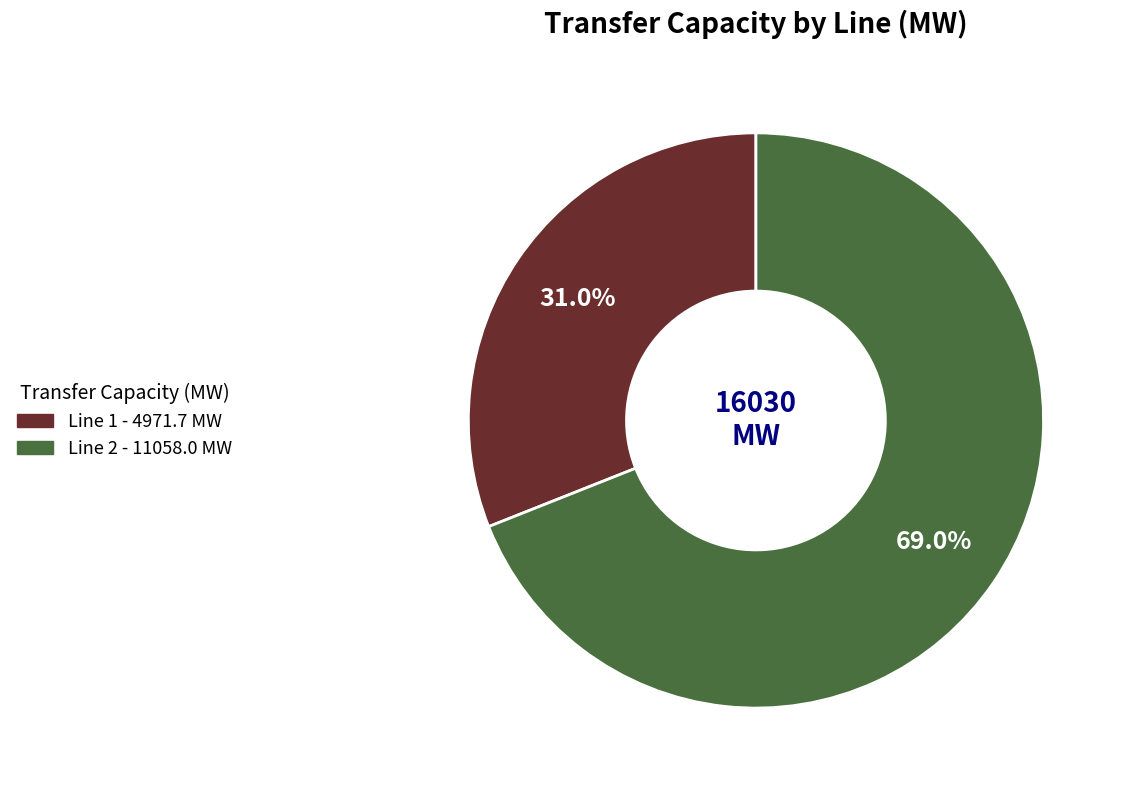

Does any single category account for the majority?

Yes